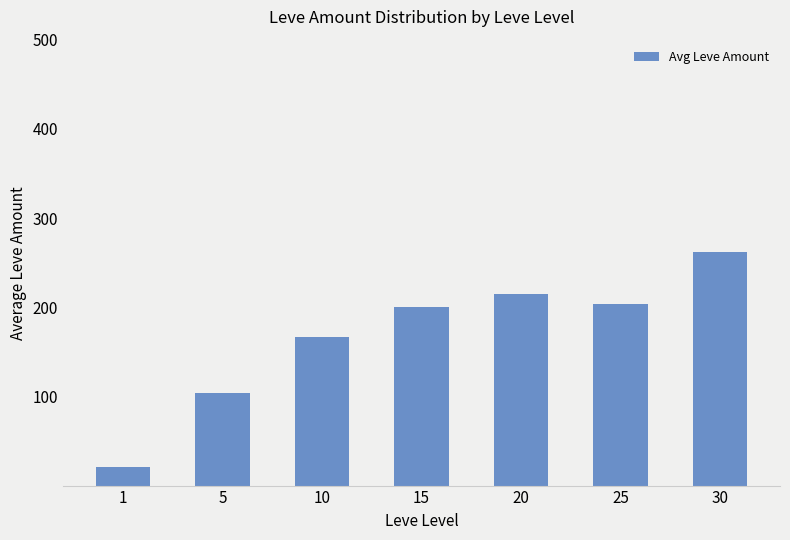

Which has a higher value, 20 or 30?

30